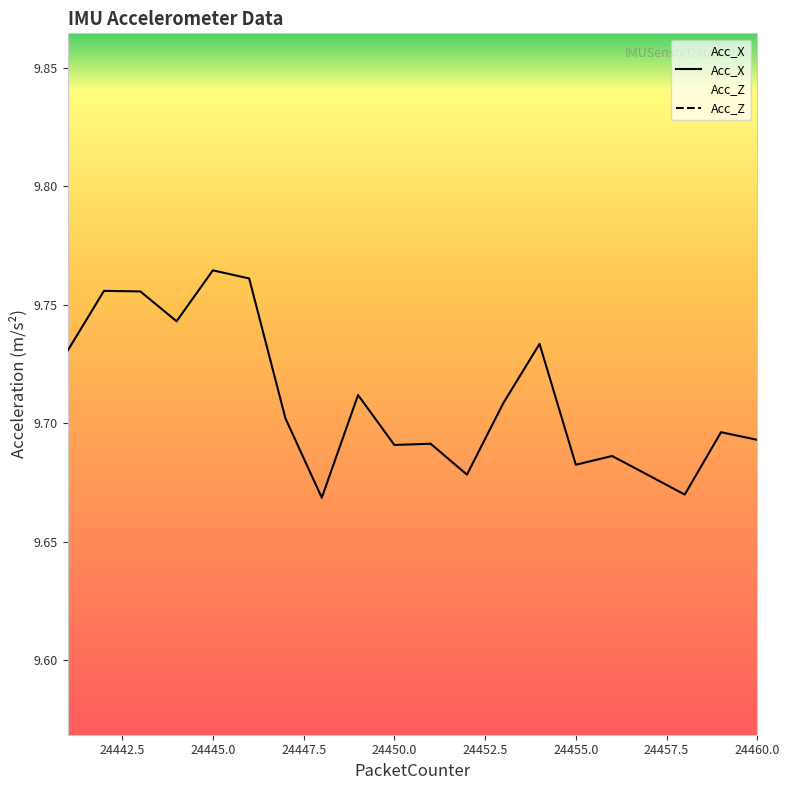

Is the value of Acc_Z at 24443 greater than the value of Acc_X at 24442?

No